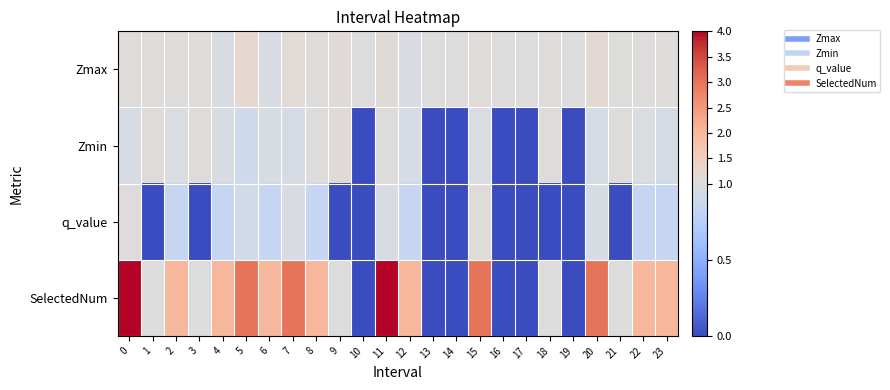

What is the difference between the highest and lowest values at 12?

1.2